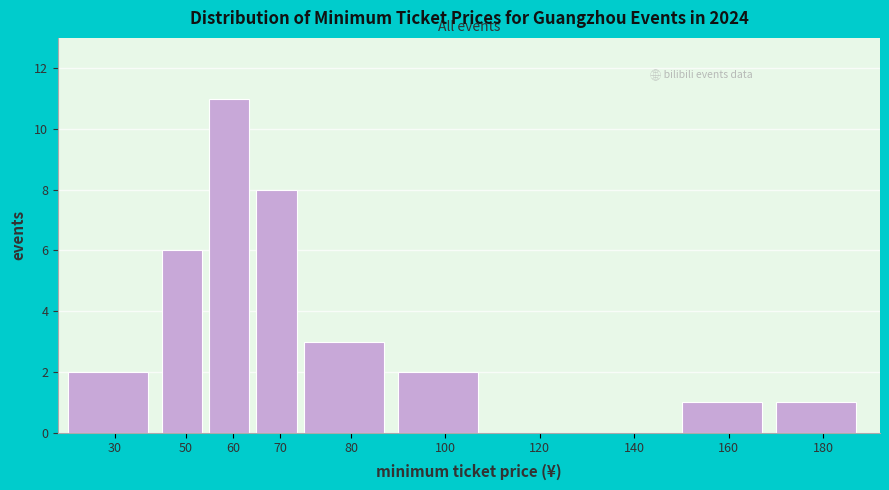

Reading left to right, list all the values displayed in this chart.

30=2	50=6	60=11	70=8	80=3	100=2	120=0	140=0	160=1	180=1